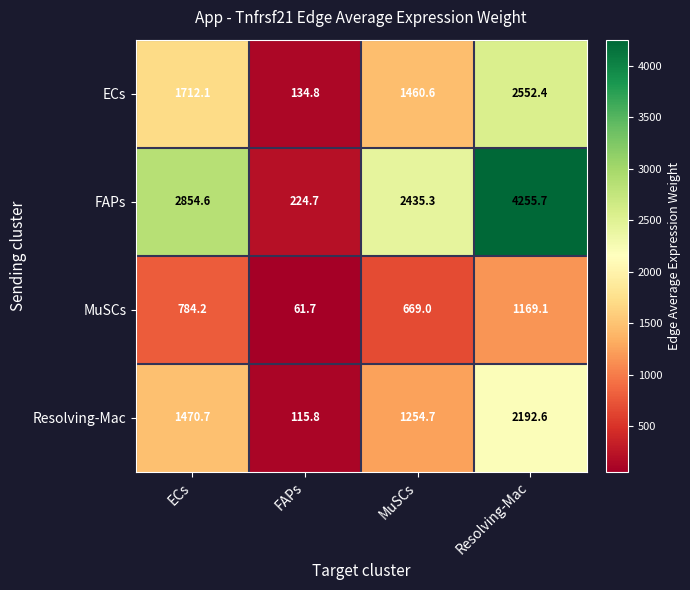

Reading left to right, extract all data points from this chart.

ECs: 1712.1	134.8	1460.6	2552.4
FAPs: 2854.6	224.7	2435.3	4255.7
MuSCs: 784.2	61.7	669.0	1169.1
Resolving-Mac: 1470.7	115.8	1254.7	2192.6